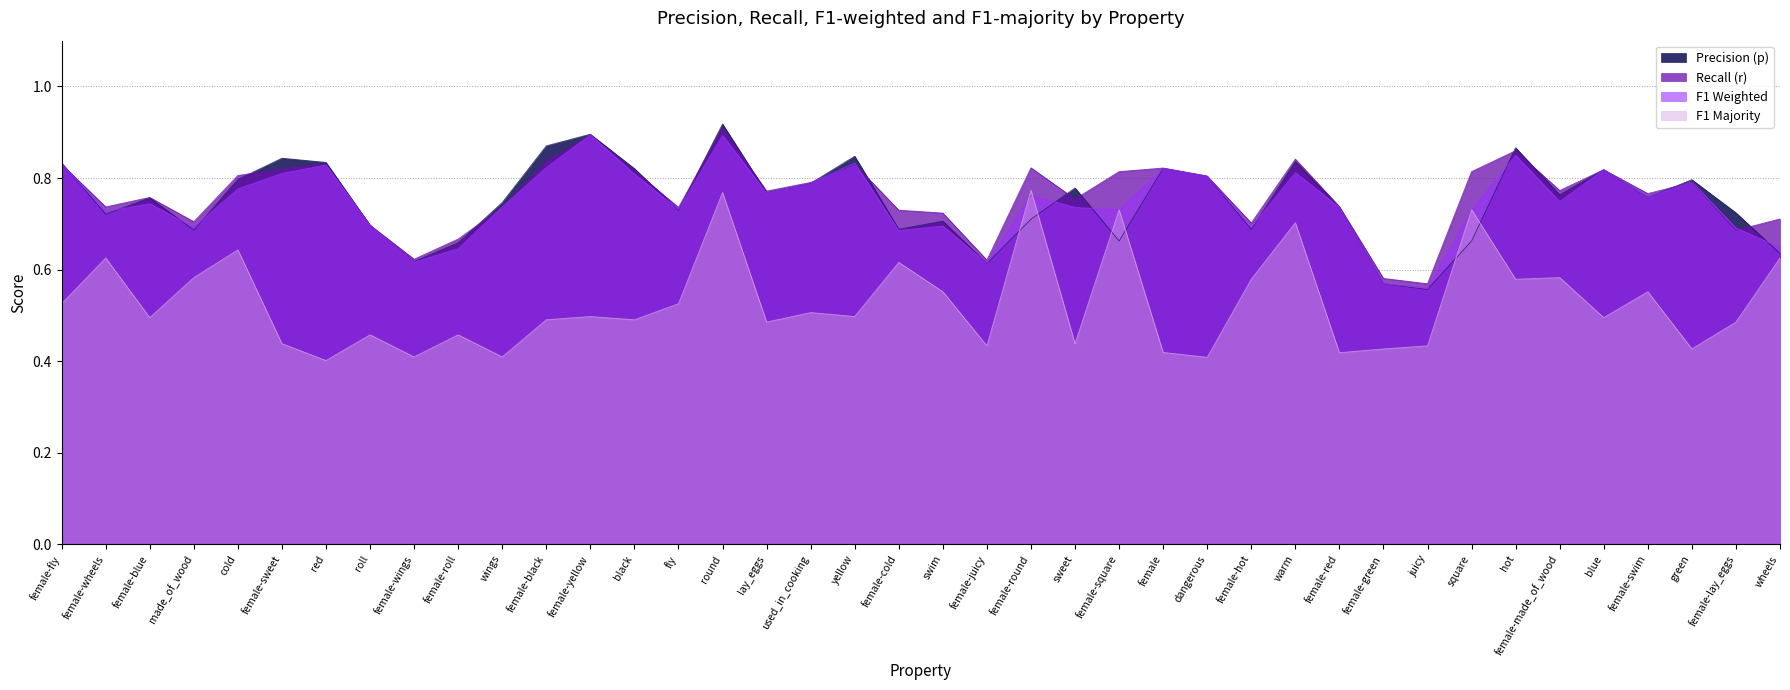

Reading left to right, transcribe all the data shown in this chart.

p: 0.8	0.7	0.8	0.7	0.8	0.8	0.8	0.7	0.6	0.7	0.7	0.9	0.9	0.8	0.7	0.9	0.8	0.8	0.8	0.7	0.7	0.6	0.7	0.8	0.7	0.8	0.8	0.7	0.8	0.7	0.6	0.6	0.7	0.9	0.8	0.8	0.8	0.8	0.7	0.6
r: 0.8	0.7	0.8	0.7	0.8	0.8	0.8	0.7	0.6	0.7	0.7	0.8	0.9	0.8	0.7	0.9	0.8	0.8	0.8	0.7	0.7	0.6	0.8	0.8	0.8	0.8	0.8	0.7	0.8	0.7	0.6	0.6	0.8	0.9	0.8	0.8	0.8	0.8	0.7	0.7
f1_weighted: 0.8	0.7	0.7	0.7	0.8	0.8	0.8	0.7	0.6	0.6	0.7	0.8	0.9	0.8	0.7	0.9	0.8	0.8	0.8	0.7	0.7	0.6	0.8	0.7	0.7	0.8	0.8	0.7	0.8	0.7	0.6	0.6	0.7	0.8	0.7	0.8	0.8	0.8	0.7	0.6
f1_majority: 0.5	0.6	0.5	0.6	0.6	0.4	0.4	0.5	0.4	0.5	0.4	0.5	0.5	0.5	0.5	0.8	0.5	0.5	0.5	0.6	0.6	0.4	0.8	0.4	0.7	0.4	0.4	0.6	0.7	0.4	0.4	0.4	0.7	0.6	0.6	0.5	0.6	0.4	0.5	0.6